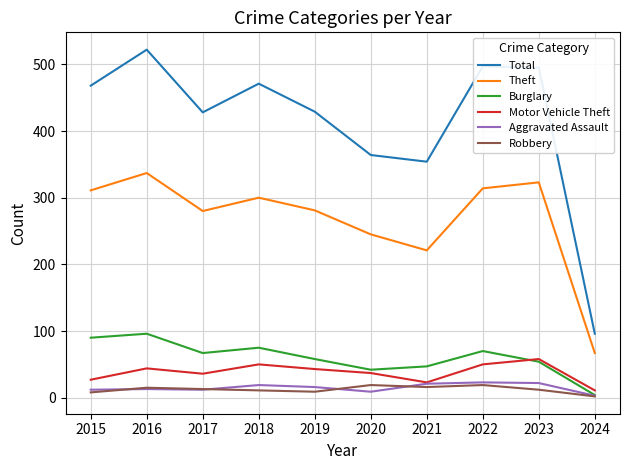

Does the chart have visible grid lines?

Yes